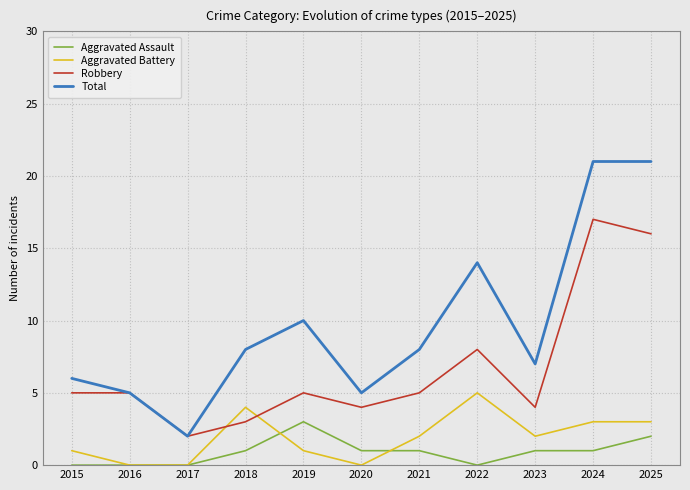

What is the highest value of the Total series?

21